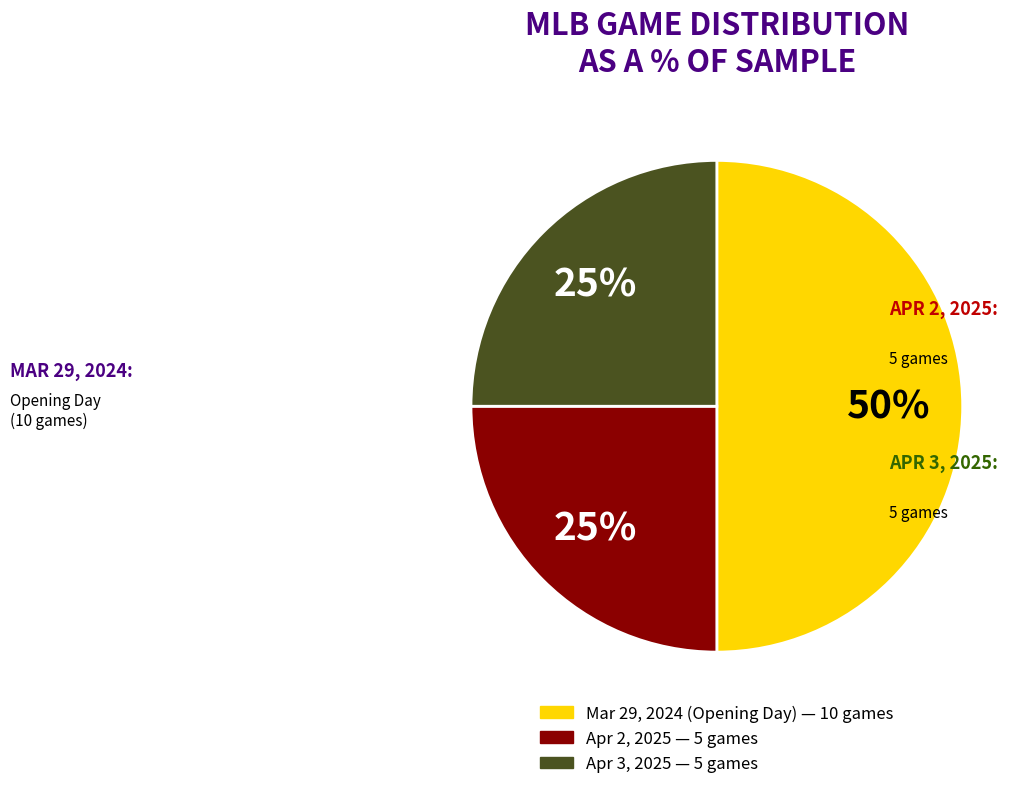

To the nearest percent, what is the average slice percentage?

33%